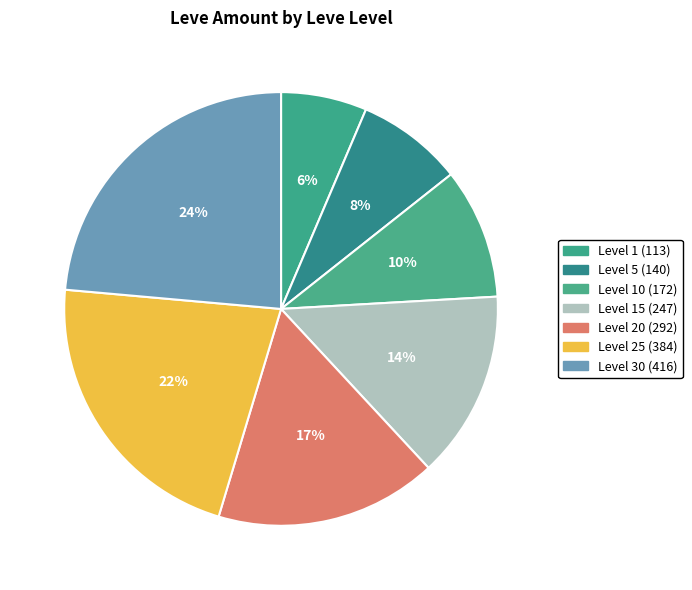

Does any single category account for the majority?

No